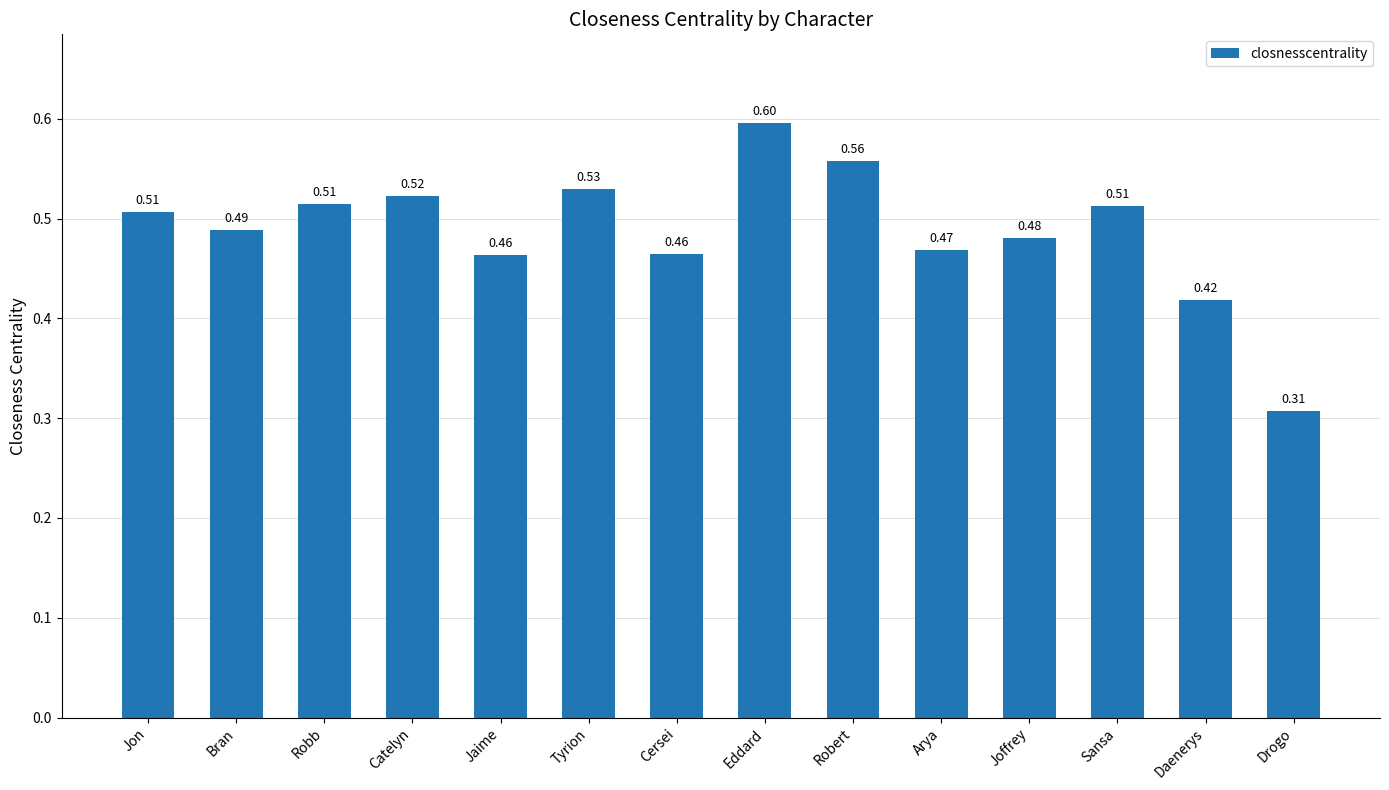

How many bars are there in total?

14